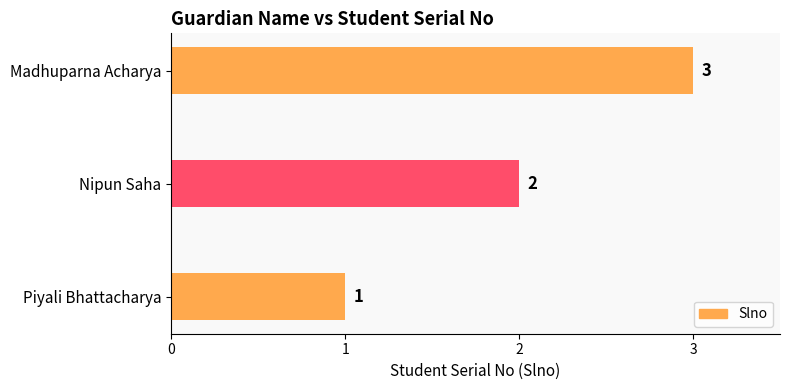

The value at Madhuparna Acharya is 3. True or false?

True